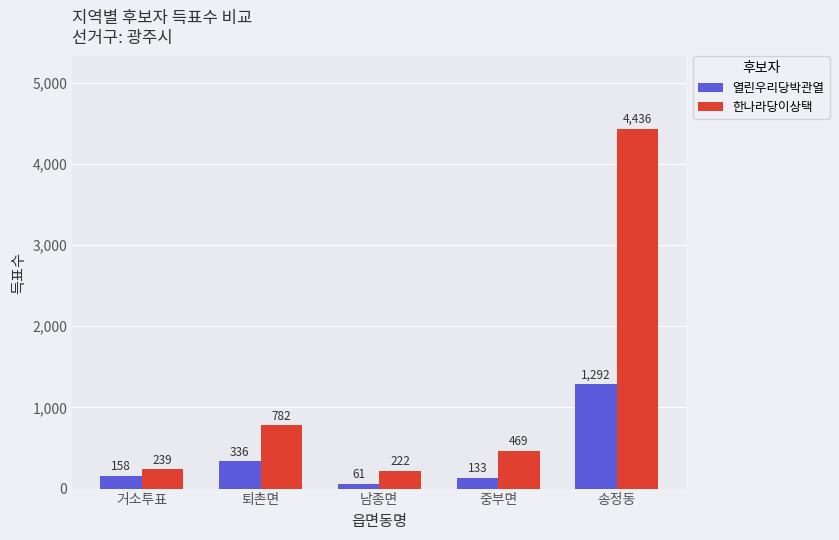

Rank the series by their maximum value, from highest to lowest.

한나라당이상택, 열린우리당박관열